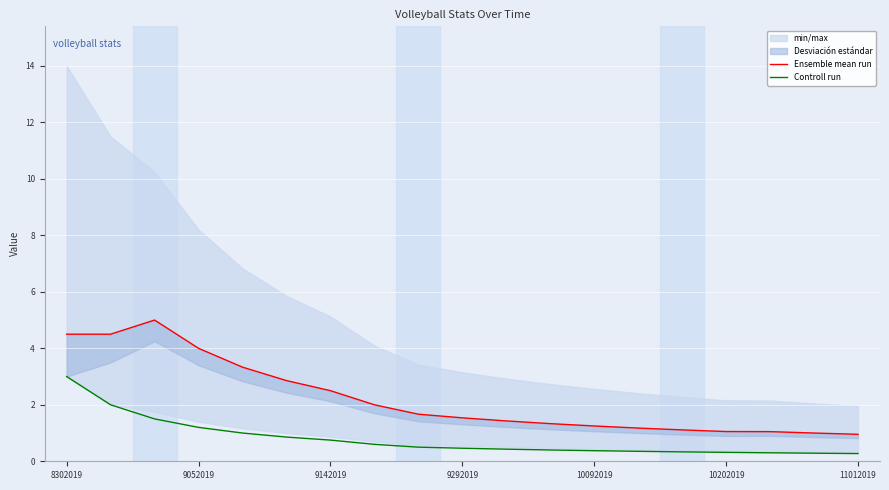

What is the highest value of the Controll run series?

3.0